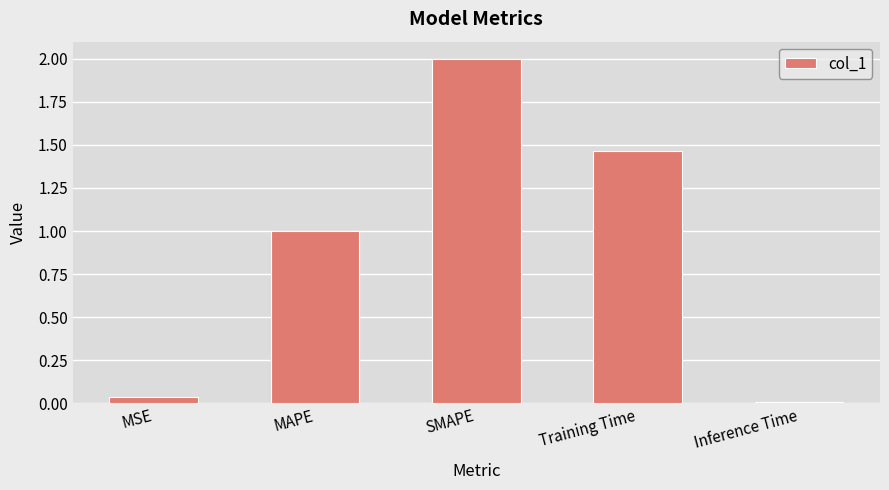

What is the maximum value shown in the chart?

2.0